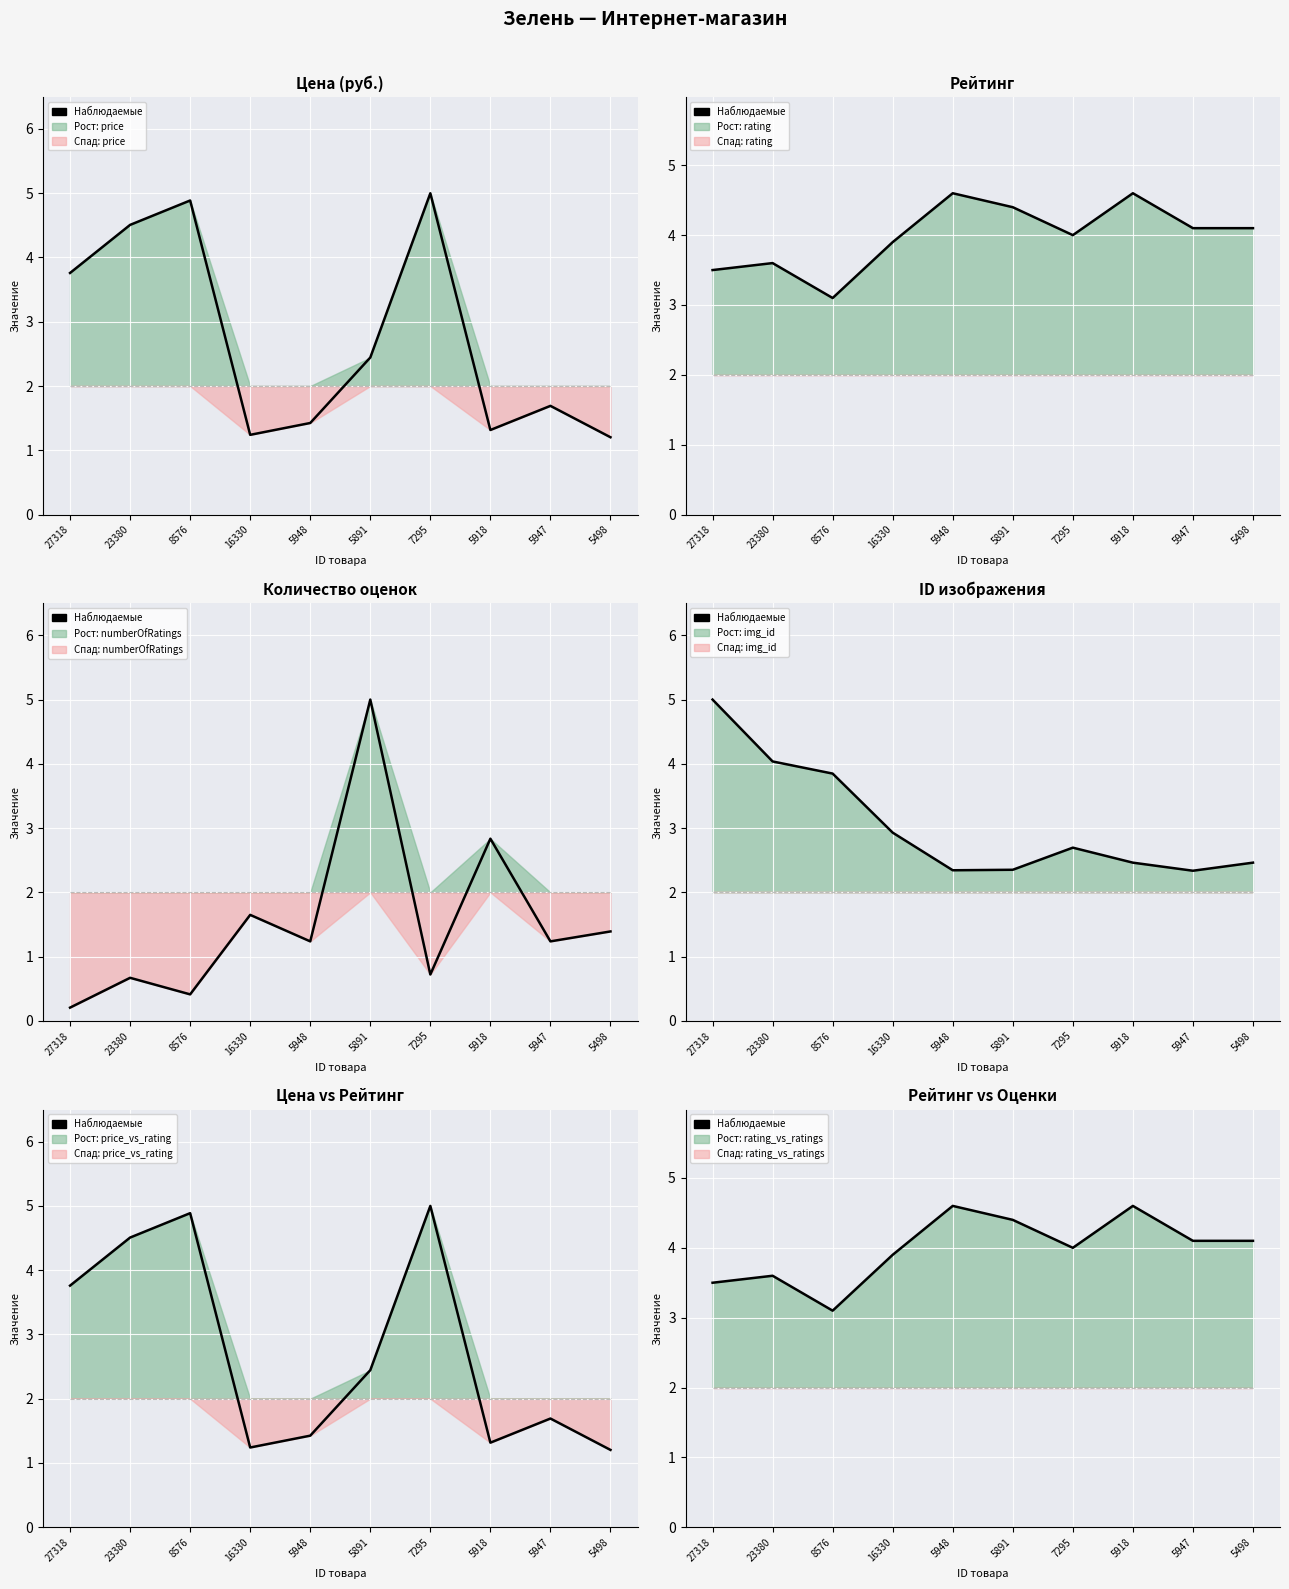

What is the sum of all values?

39.9